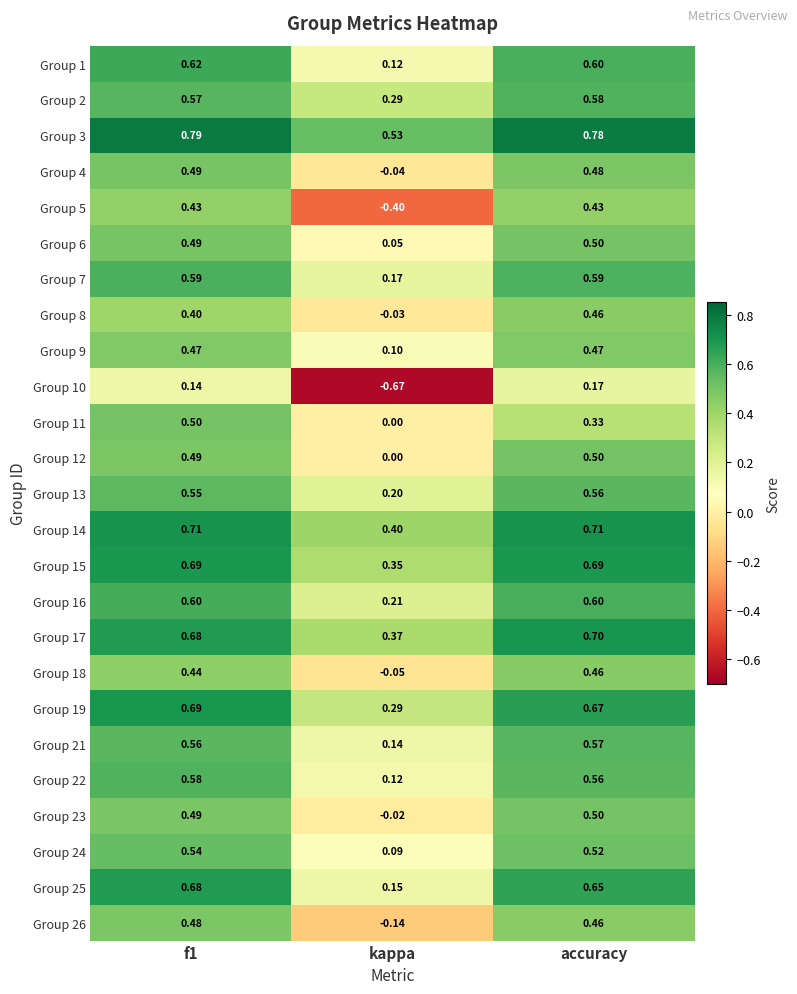

At which label is Group 19 closest to 0?

kappa